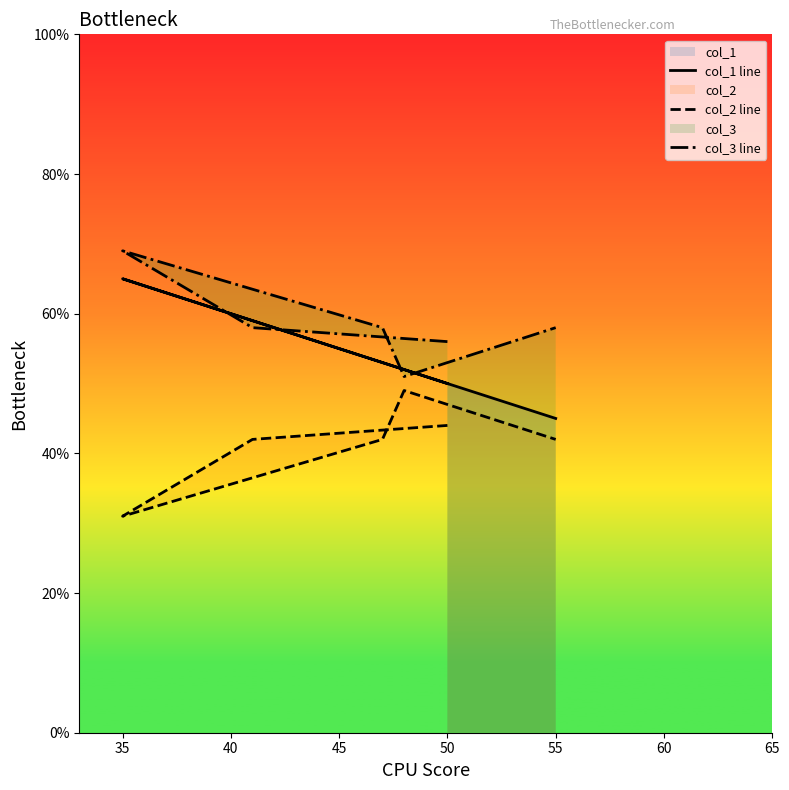

True or false: col_3 line has more than 0 interior local peaks.

True